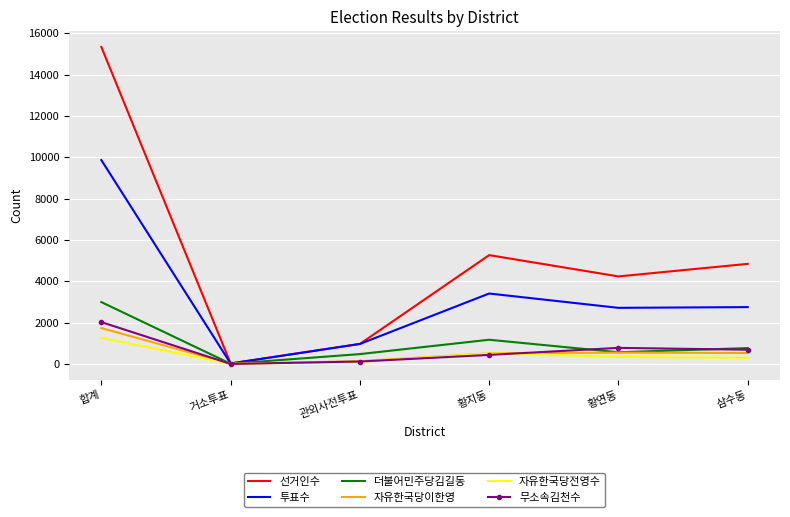

What is the highest value of the 자유한국당전영수 series?

1260